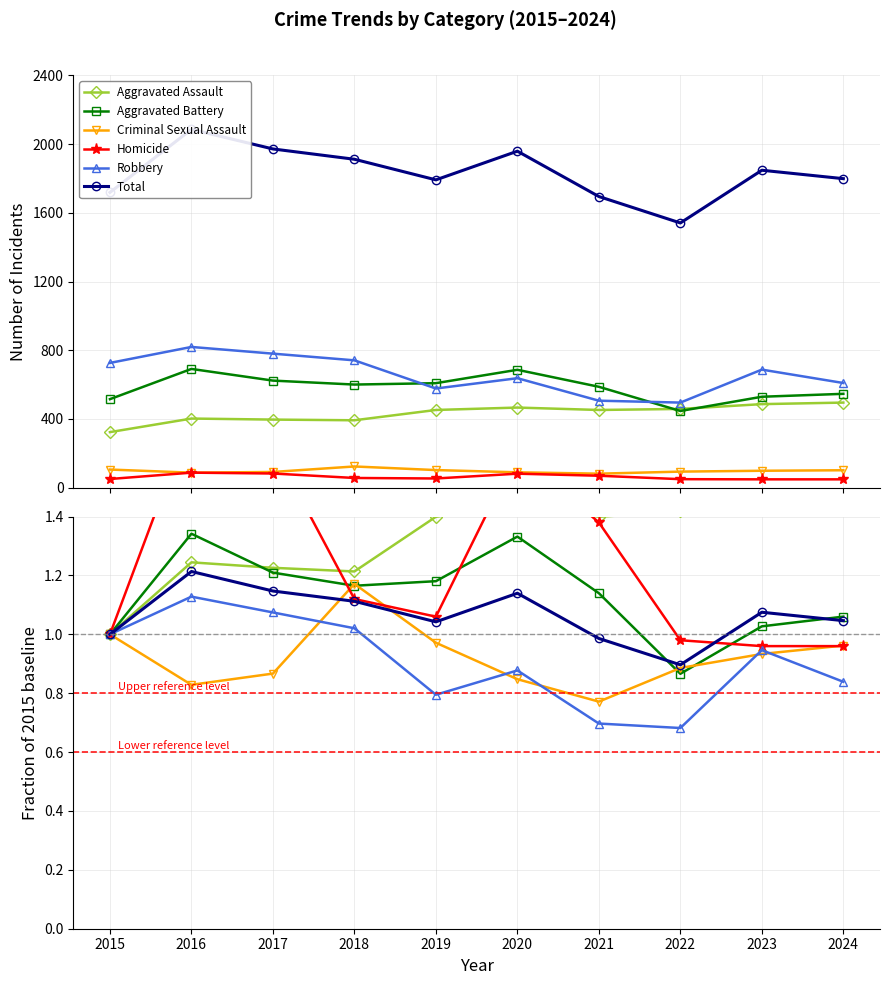

Is the value of Criminal Sexual Assault at 2020 greater than the value of Aggravated Assault at 2019?

No